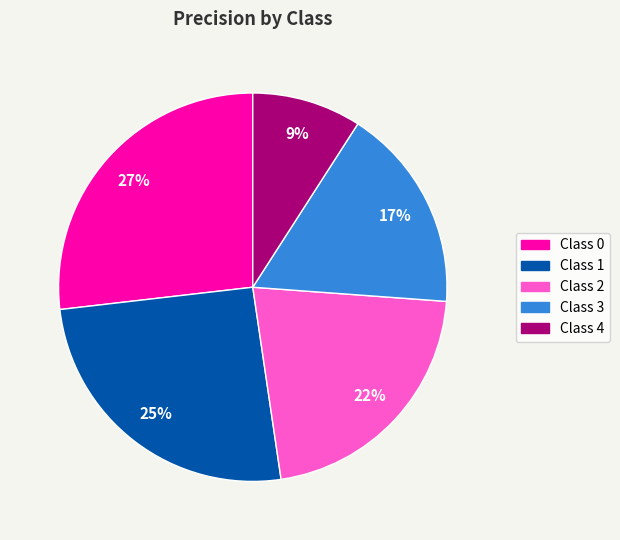

To the nearest percent, what is the difference between the largest and smallest slice percentages?

18%